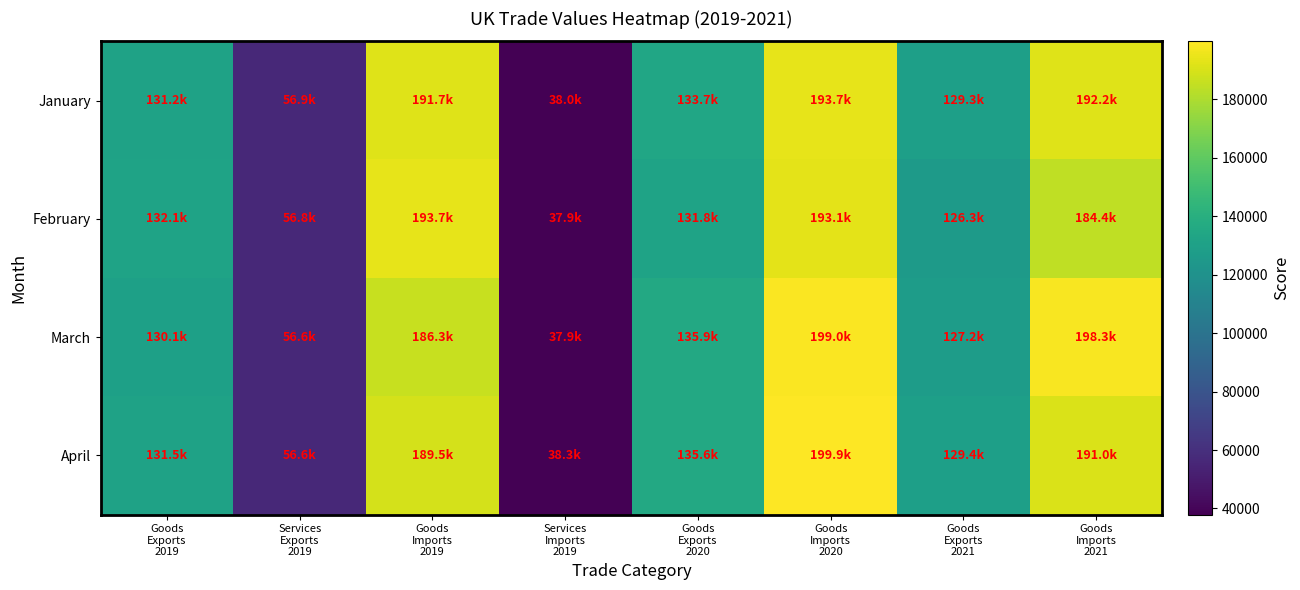

At which category is the sum across all series the highest?

Goods
Imports
2020